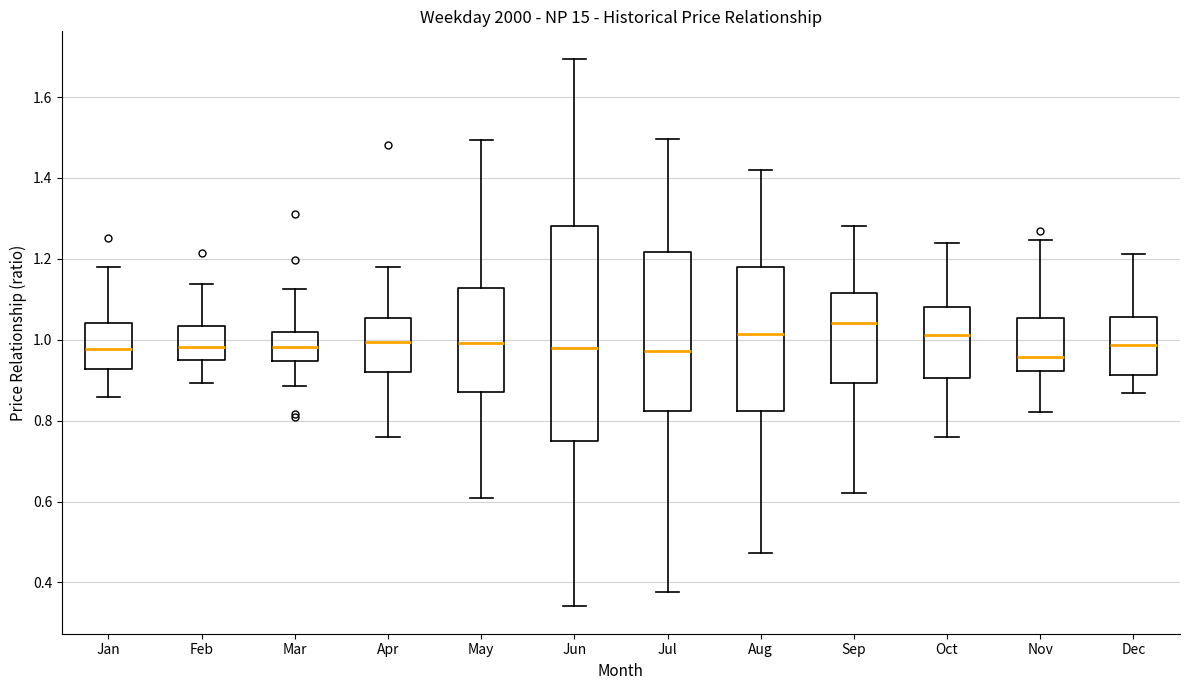

Which box is the tallest, from its lower edge to its upper edge?

Jun